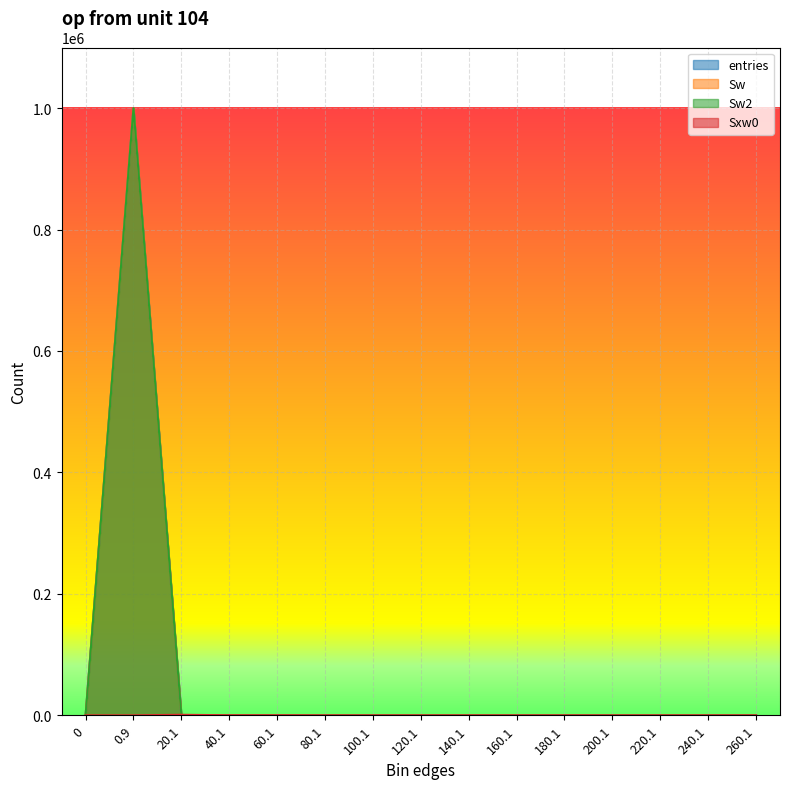

What are all the series names shown in the legend?

entries, Sw, Sw2, Sxw0